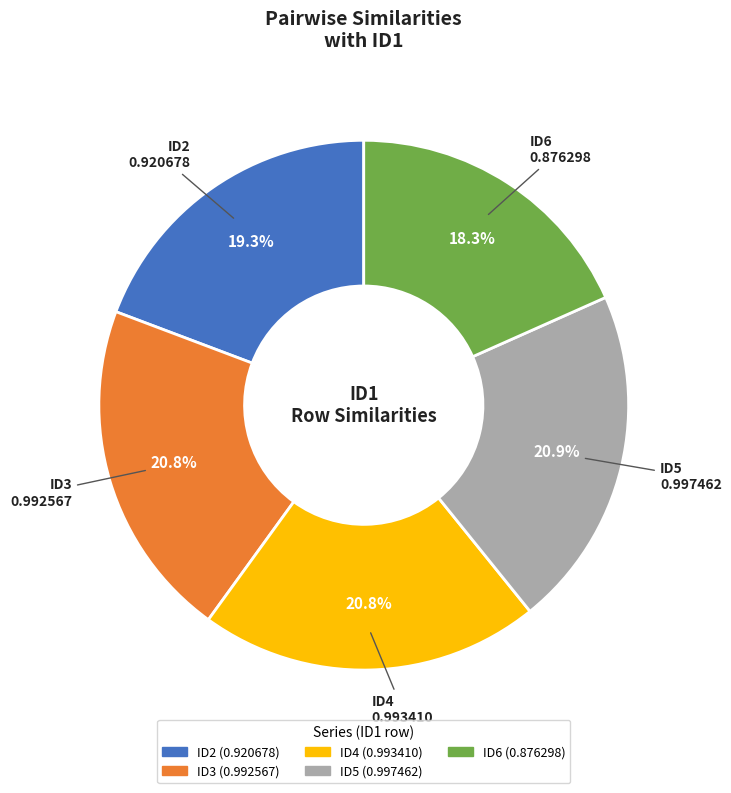

Does any single category account for the majority?

No